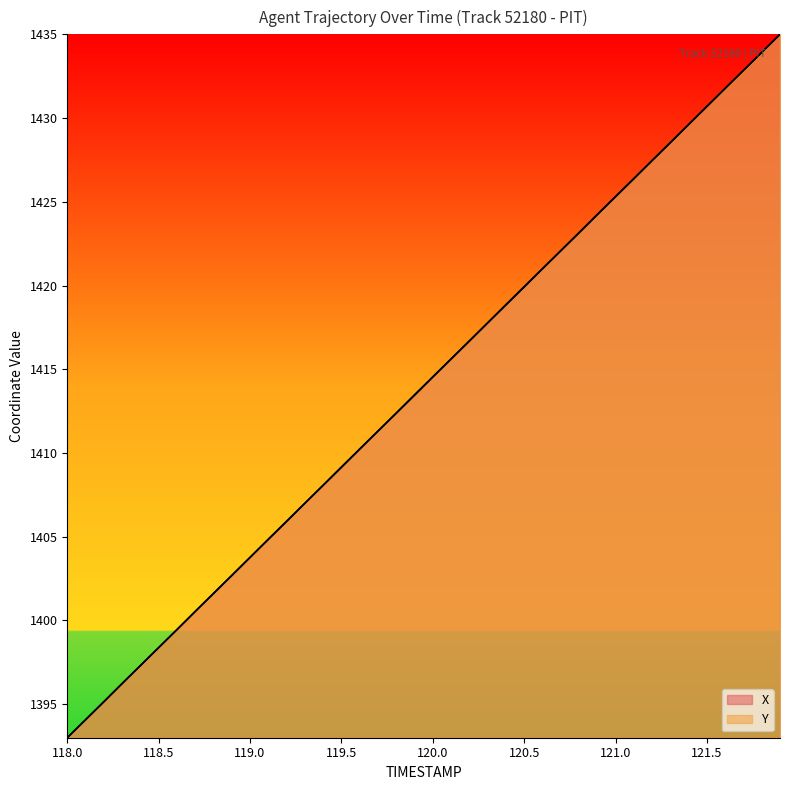

How many lines are shown in the chart?

2